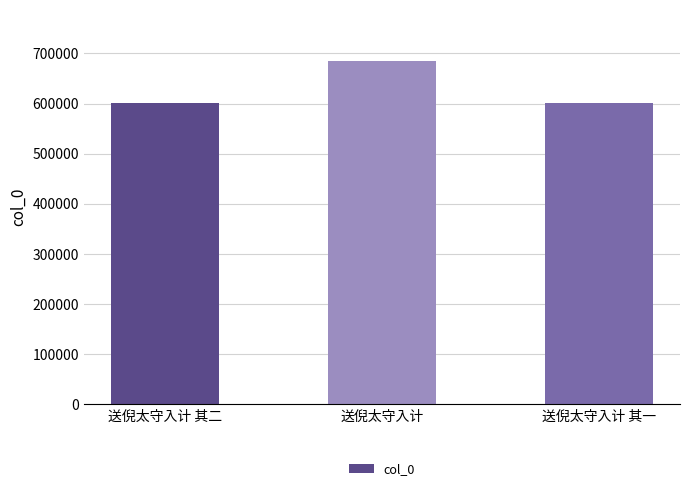

What is the label of the 1st bar from the left?

送倪太守入计 其二